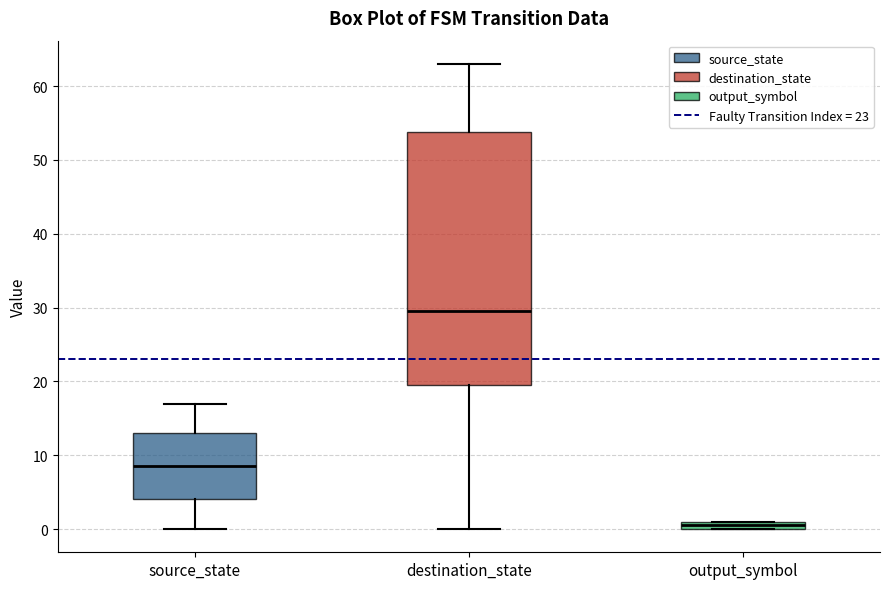

Which box is the tallest, from its lower edge to its upper edge?

destination_state